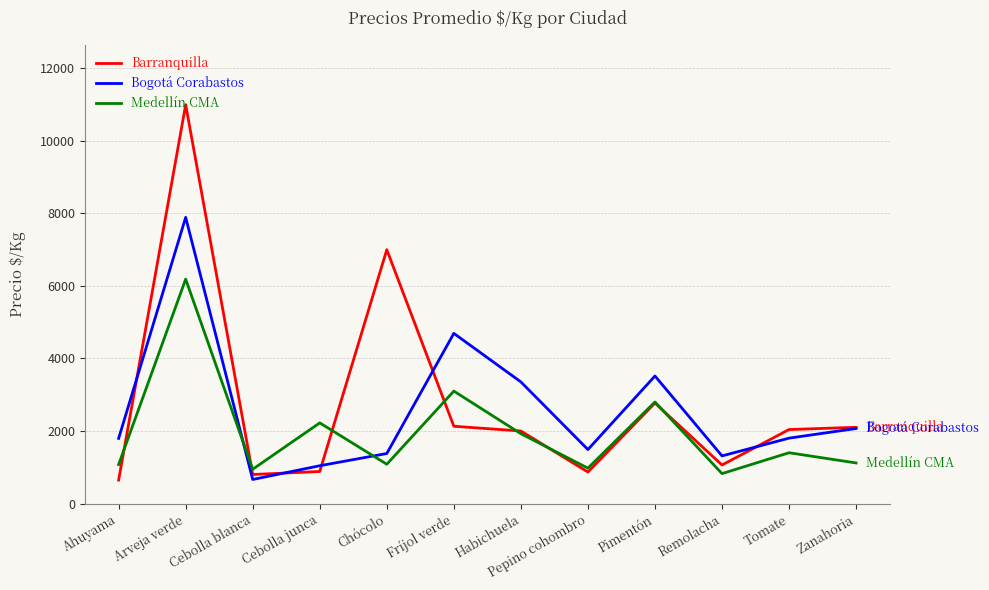

Which series has the widest spread of values?

Barranquilla